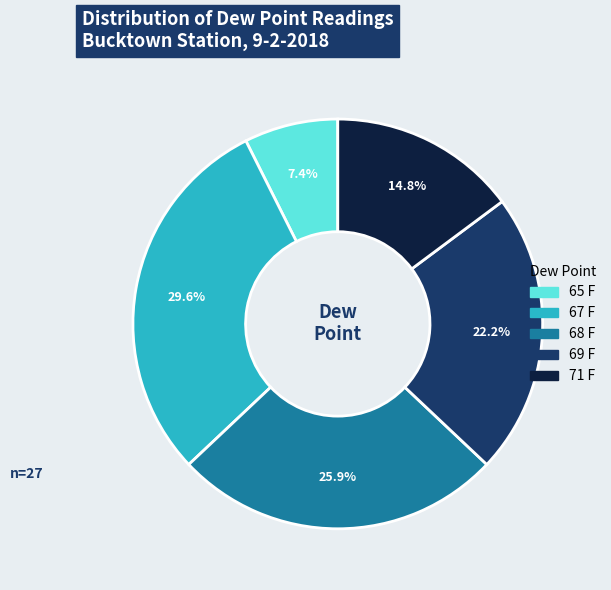

Is it true that 71 F is 15% of the pie?

True